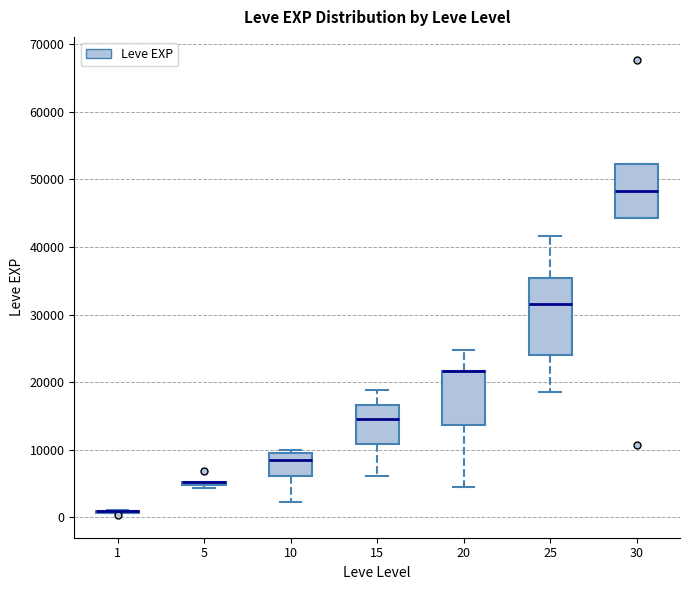

Which box is the tallest, from its lower edge to its upper edge?

25